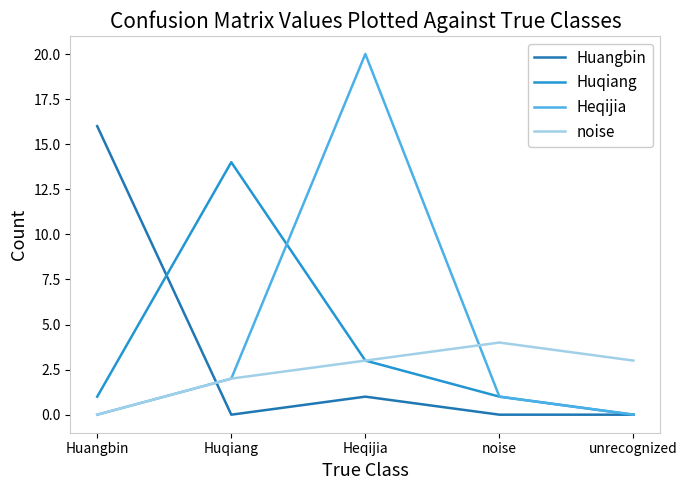

What is the difference between the Heqijia values at noise and Huangbin?

1